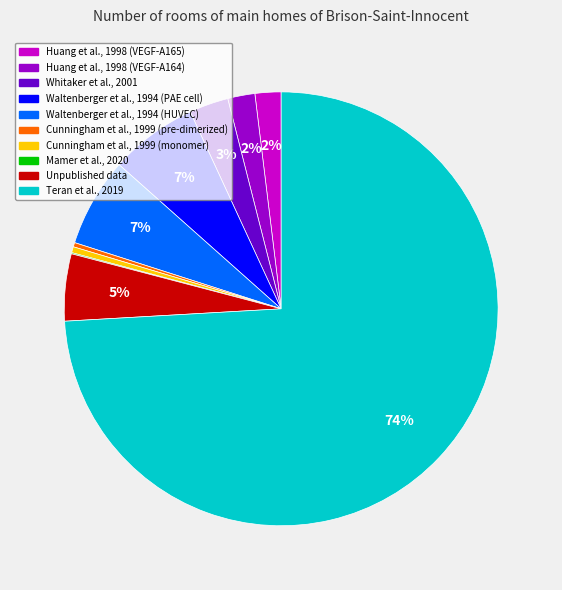

Which has a higher value, Unpublished data or Cunningham et al., 1999 (monomer)?

Unpublished data